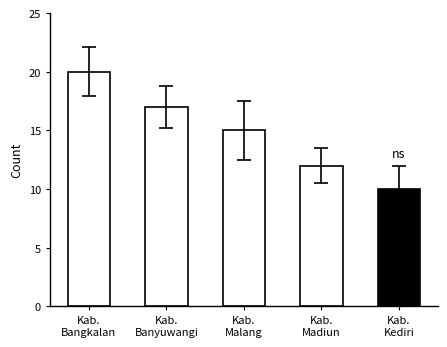

What is the maximum value shown in the chart?

20